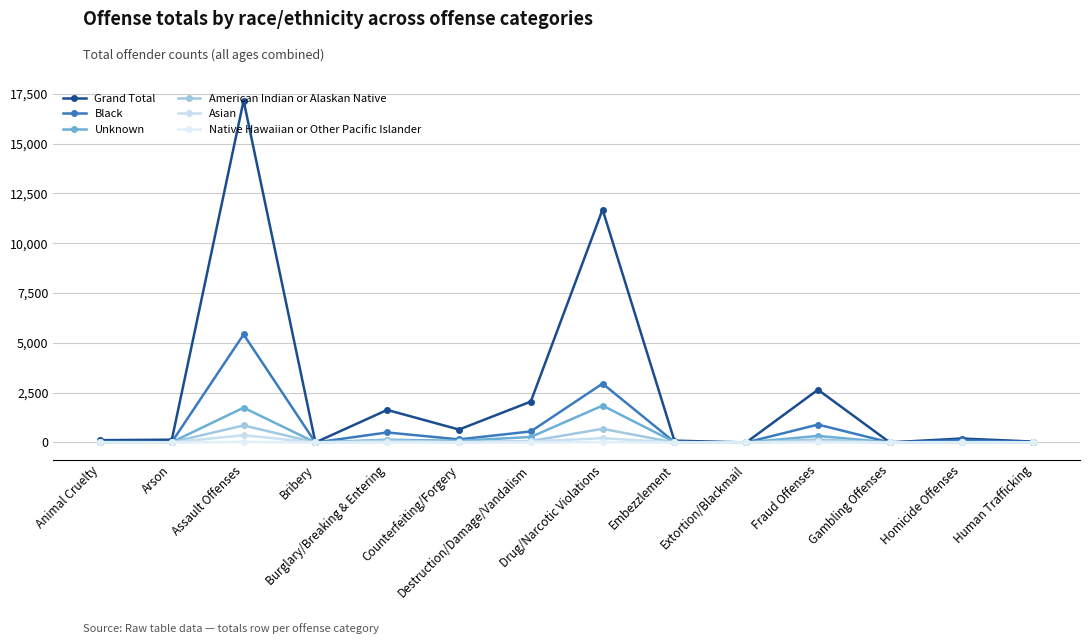

At which category does Black reach its first local valley?

Arson